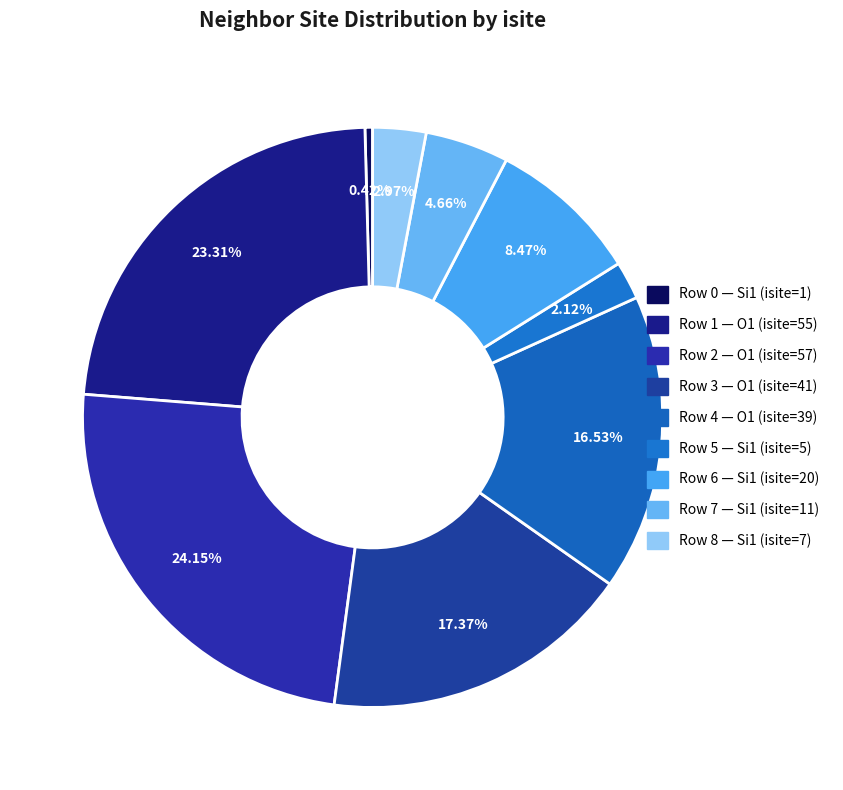

Count the number of slices in the pie.

9